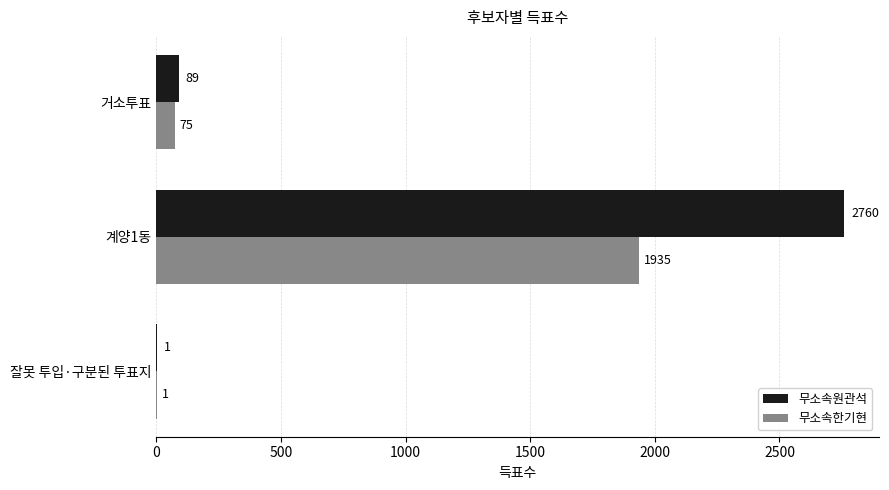

The 무소속원관석 series shows 89 at 거소투표. True or false?

True